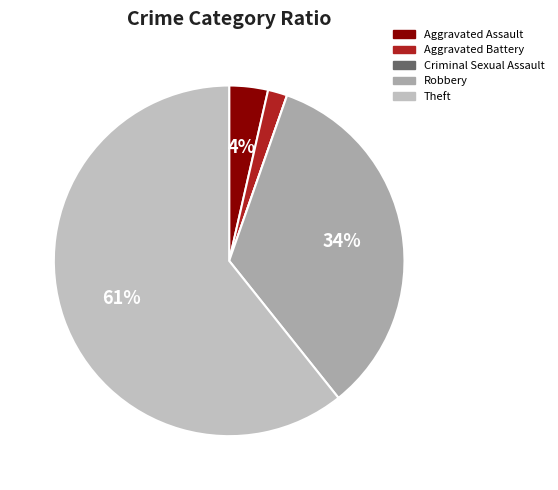

To the nearest percent, what is the average slice percentage?

20%